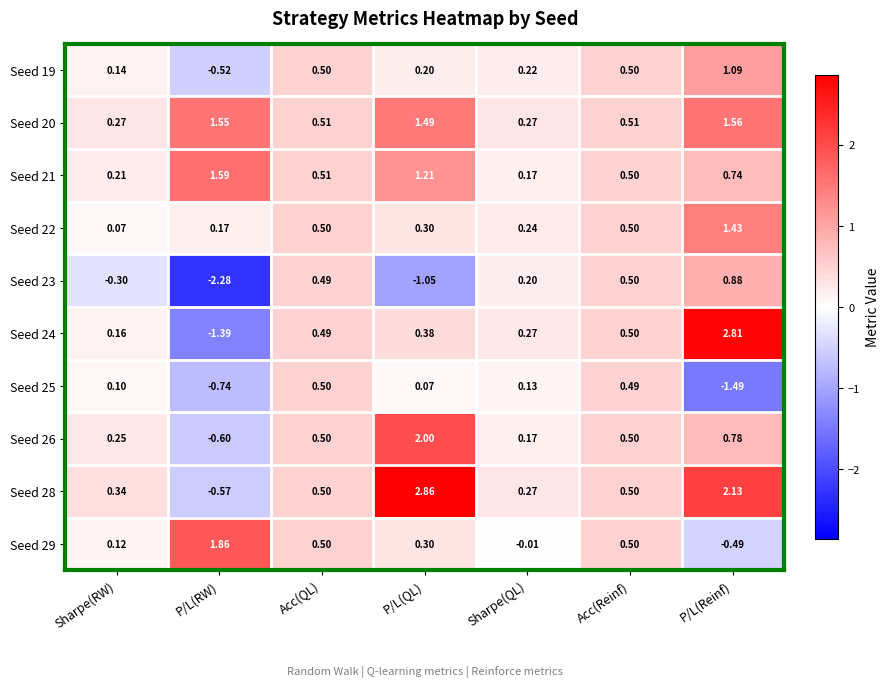

What is the total value across all series at Acc(Reinf)?

5.0